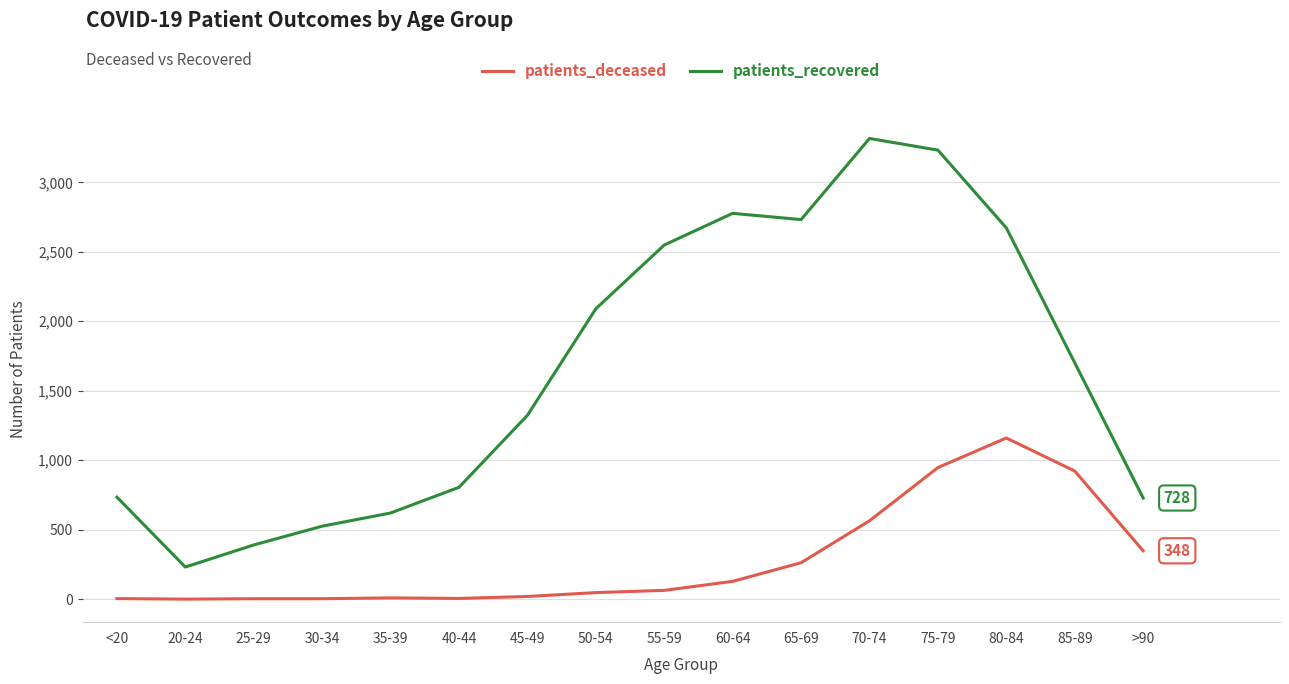

At which label does patients_deceased reach its peak?

80-84